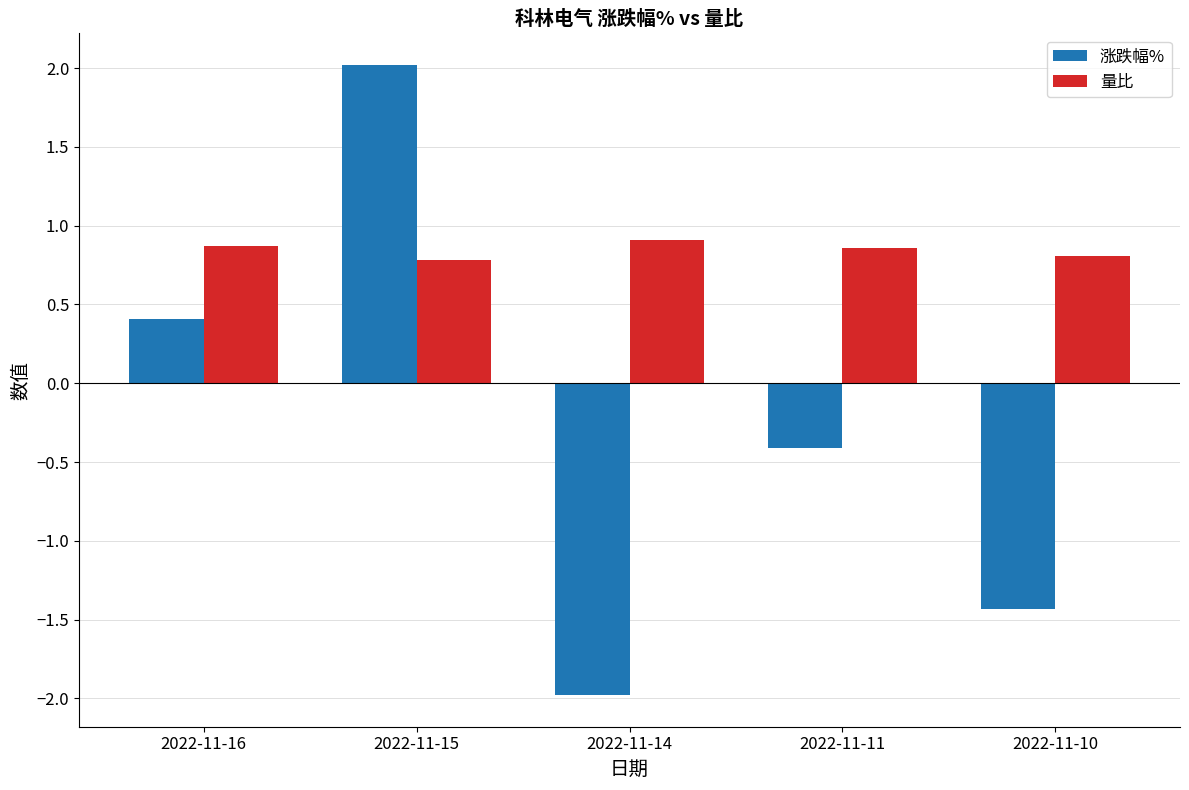

Reading left to right, what are all the values shown in this chart?

涨跌幅%: 0.4	2.0	-2.0	-0.4	-1.4
量比: 0.9	0.8	0.9	0.9	0.8